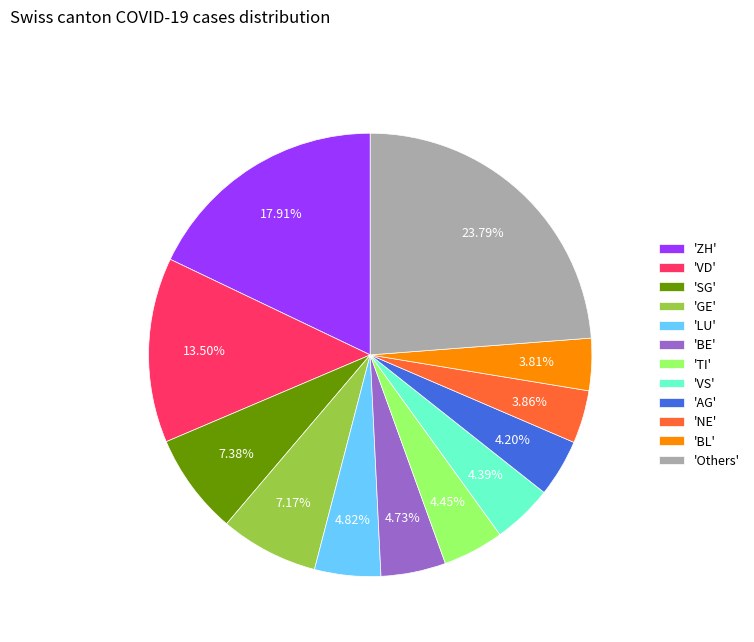

Do 'VS' and 'ZH' together represent more than half of the pie?

No